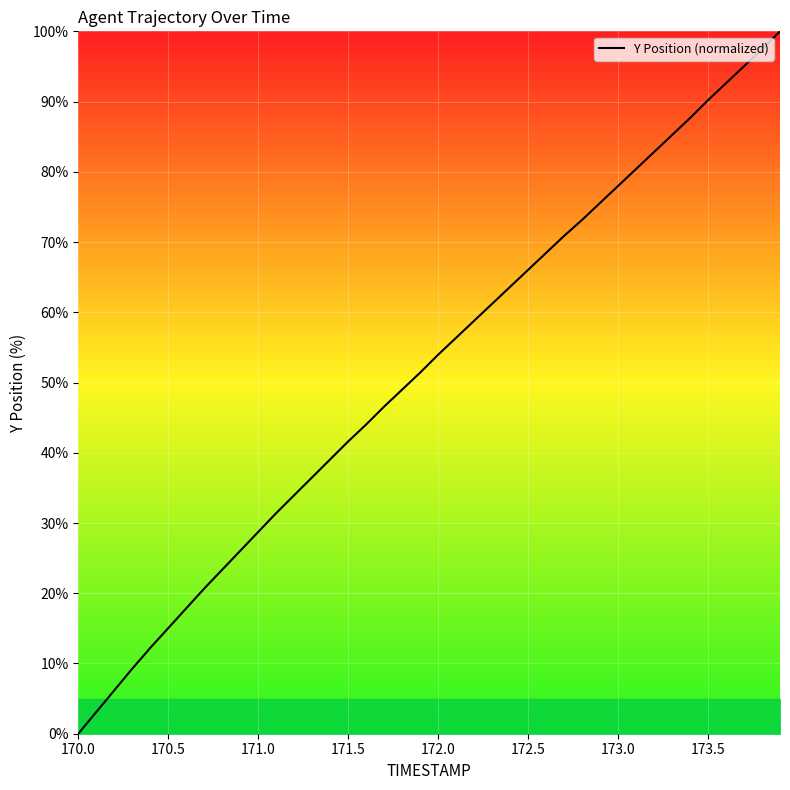

What is the difference between the maximum and minimum values?

100.0